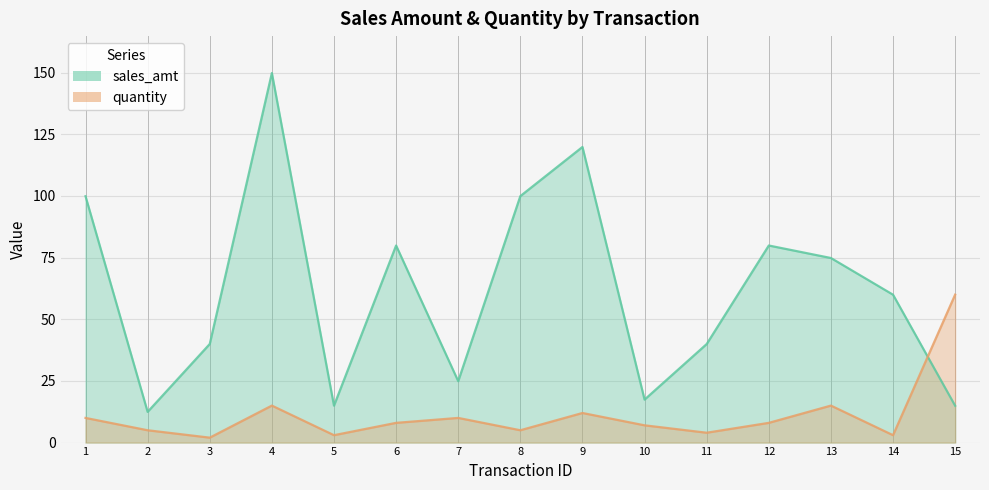

What is the average value of the quantity series?

11.1